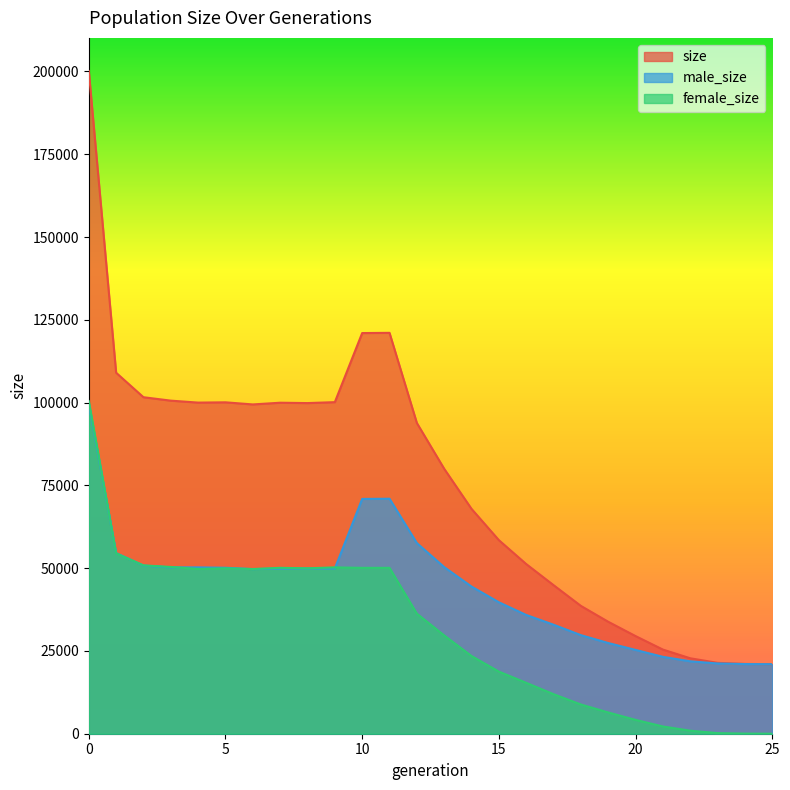

What is the sum of all size values?

1962871